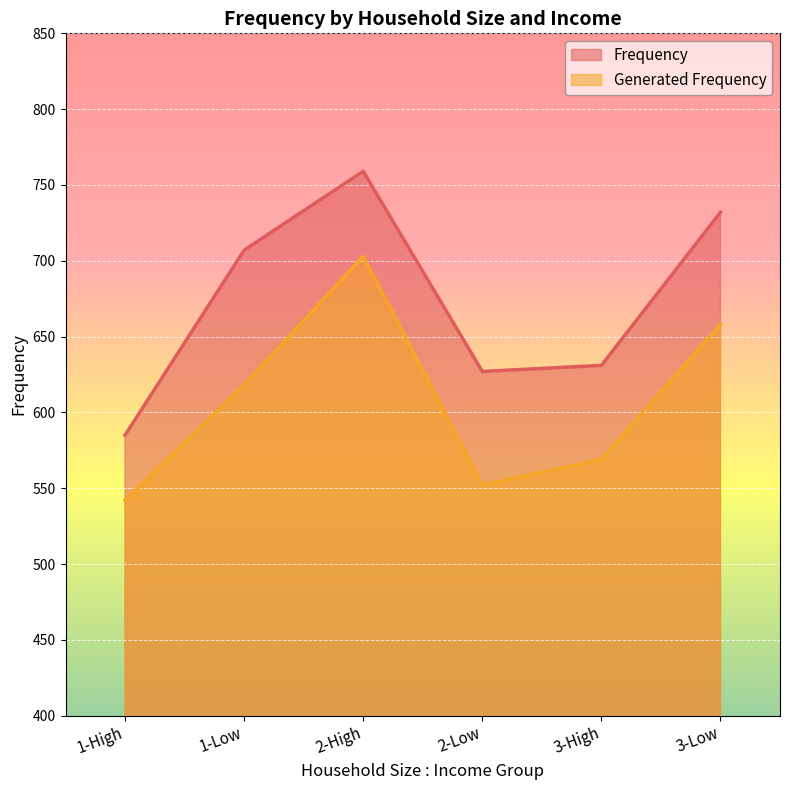

Reading left to right, transcribe all the data shown in this chart.

Frequency: 1-High=585	1-Low=707	2-High=759	2-Low=627	3-High=631	3-Low=732
Generated Frequency: 1-High=542	1-Low=618	2-High=703	2-Low=552	3-High=569	3-Low=658